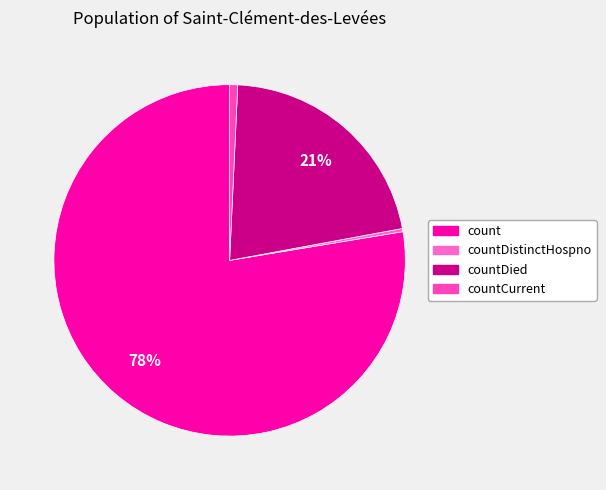

To the nearest percent, what is the combined percentage of count and countDied?

99%